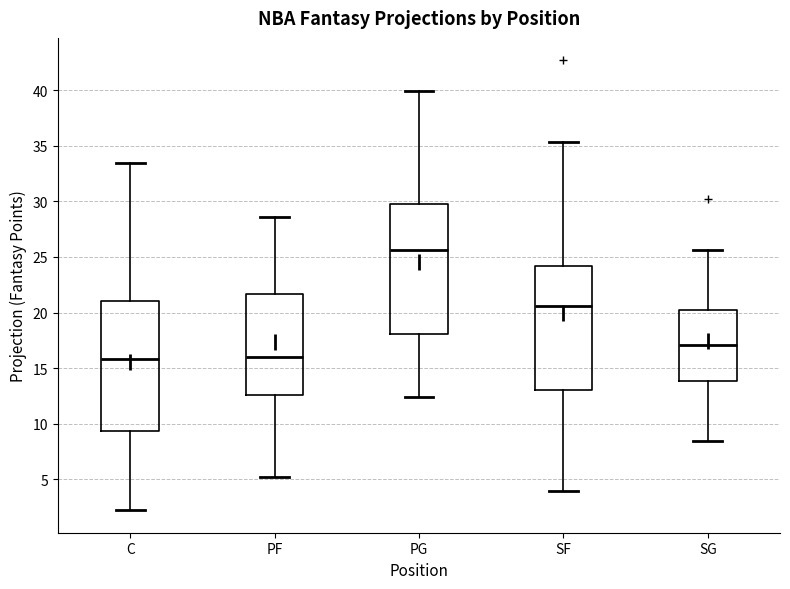

Reading left to right, read every box against the y-axis: the position of its median line, the range the box covers, and the ends of its whiskers. The values are not printed on the chart, so give them approximately, as read against the axis.

C: median 16.0, box 9.5 to 21.0, whiskers 2.0 to 33.5
PF: median 16.0, box 12.5 to 21.5, whiskers 5.0 to 28.5
PG: median 25.5, box 18.0 to 30.0, whiskers 12.5 to 40.0
SF: median 20.5, box 13.0 to 24.0, whiskers 4.0 to 35.5
SG: median 17.0, box 14.0 to 20.0, whiskers 8.5 to 25.5